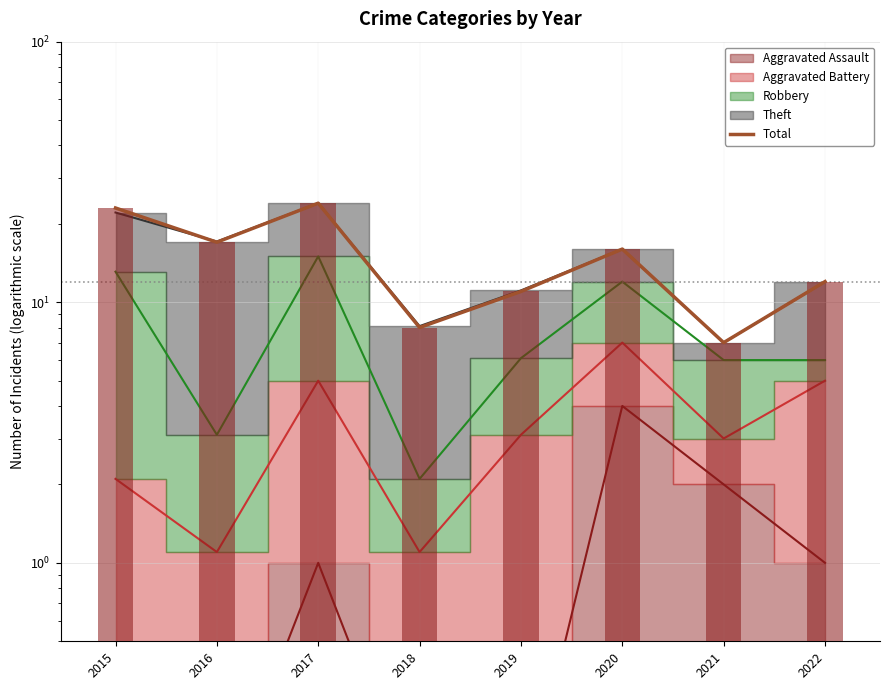

Where is the data nearest to the value 15?

2020